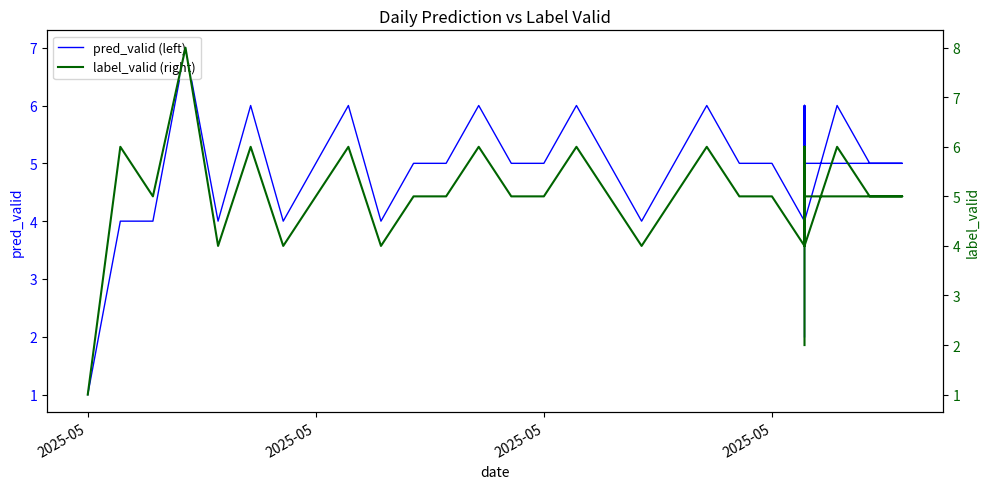

The value of pred_valid (left) at 2025-05 is 5. True or false?

True